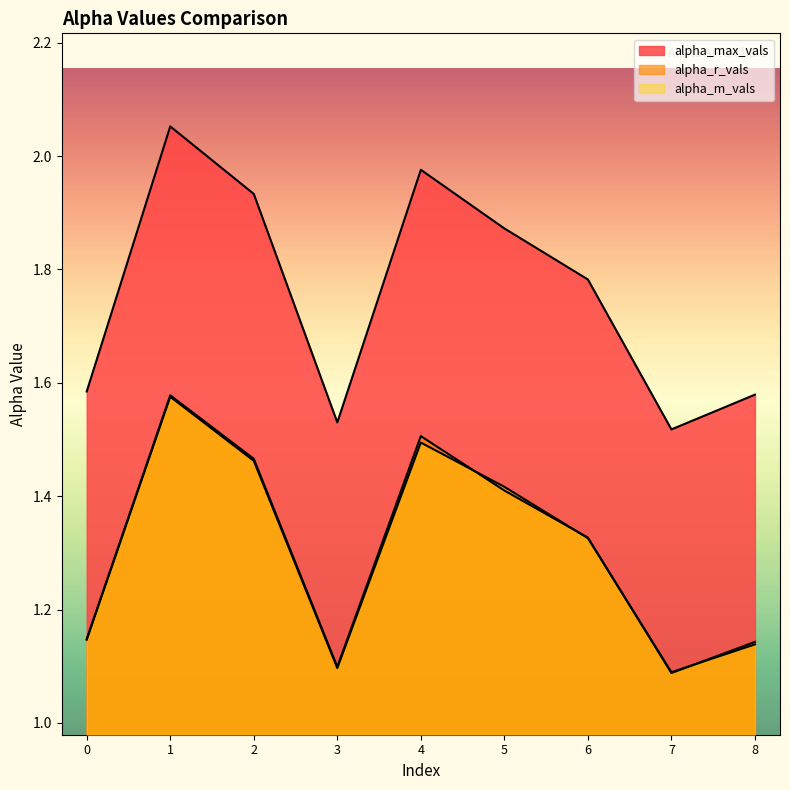

Reading left to right, what are all the values shown in this chart?

alpha_max_vals: 0=1.6	1=2.1	2=1.9	3=1.5	4=2.0	5=1.9	6=1.8	7=1.5	8=1.6
alpha_r_vals: 0=1.1	1=1.6	2=1.5	3=1.1	4=1.5	5=1.4	6=1.3	7=1.1	8=1.1
alpha_m_vals: 0=1.1	1=1.6	2=1.5	3=1.1	4=1.5	5=1.4	6=1.3	7=1.1	8=1.1